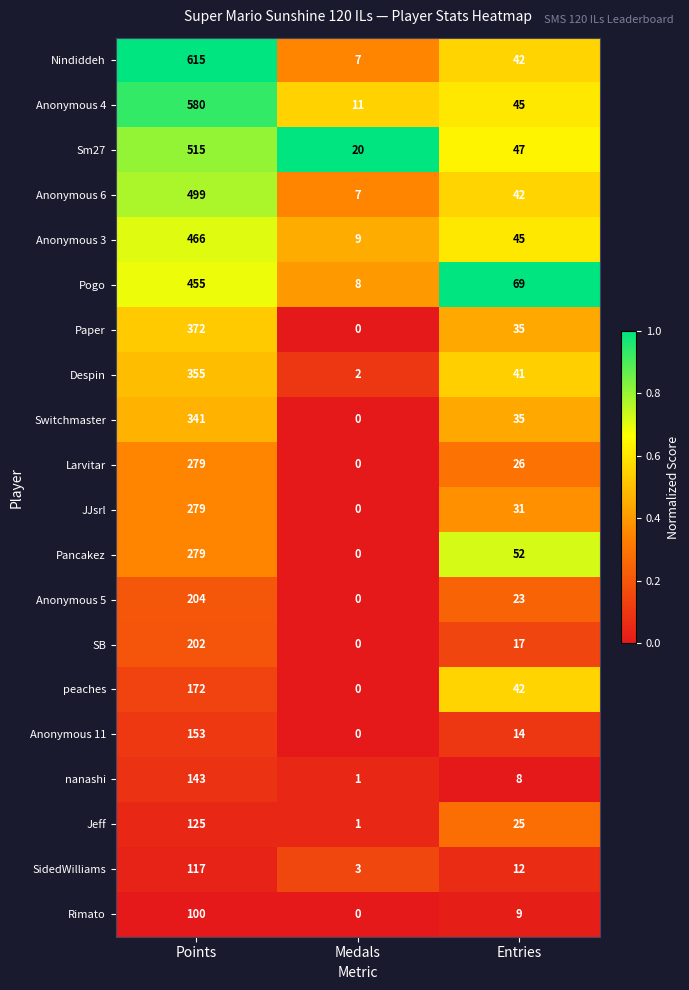

Is it true that Larvitar equals 279 at Points?

True